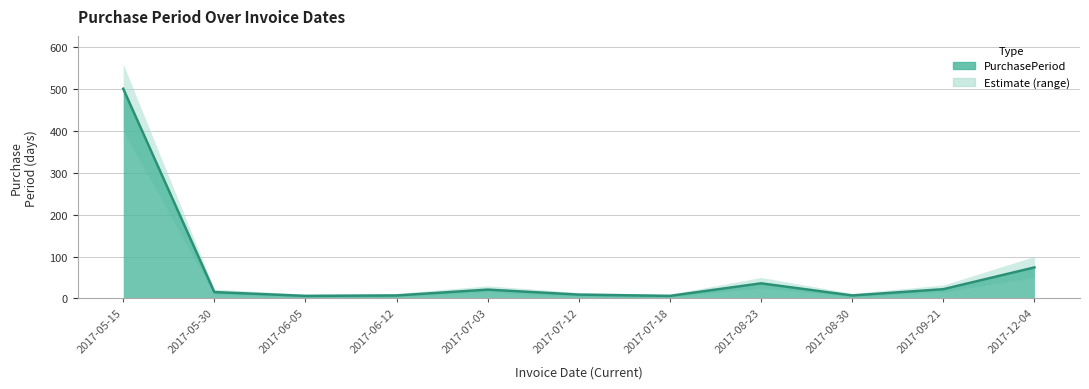

What position from the right is 2017-06-12?

8